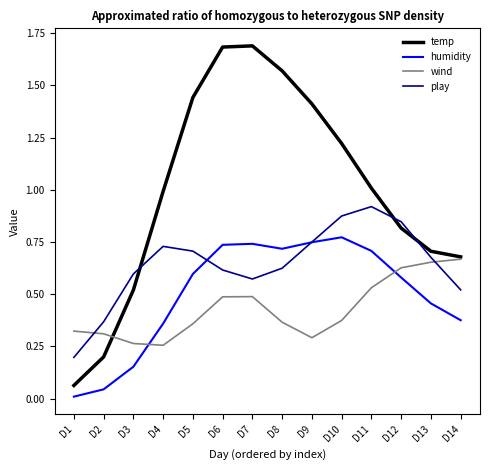

True or false: temp and humidity cross at least once.

False